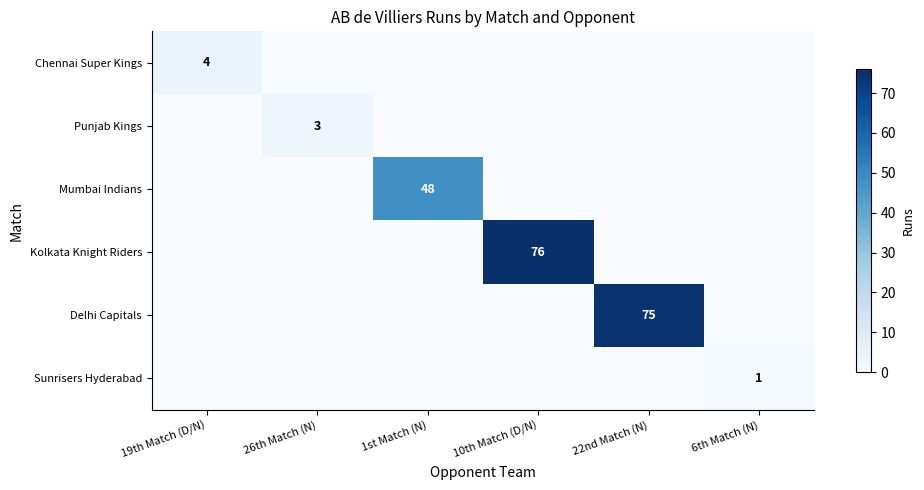

The Chennai Super Kings series shows 5 at 19th Match (D/N). True or false?

False